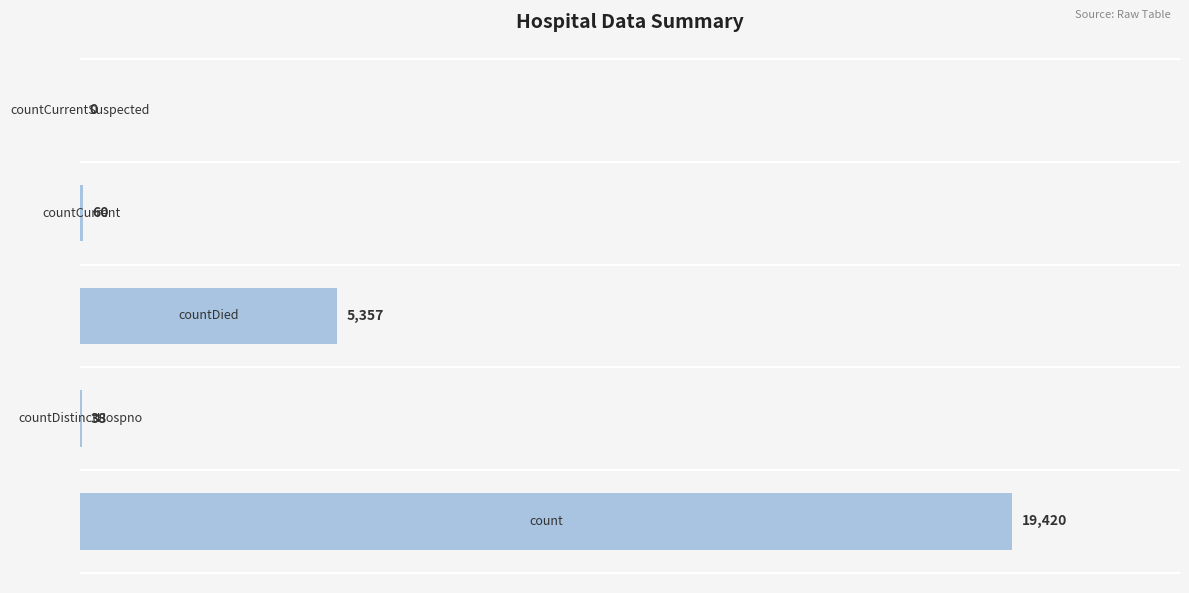

What is the sum of all values?

24875